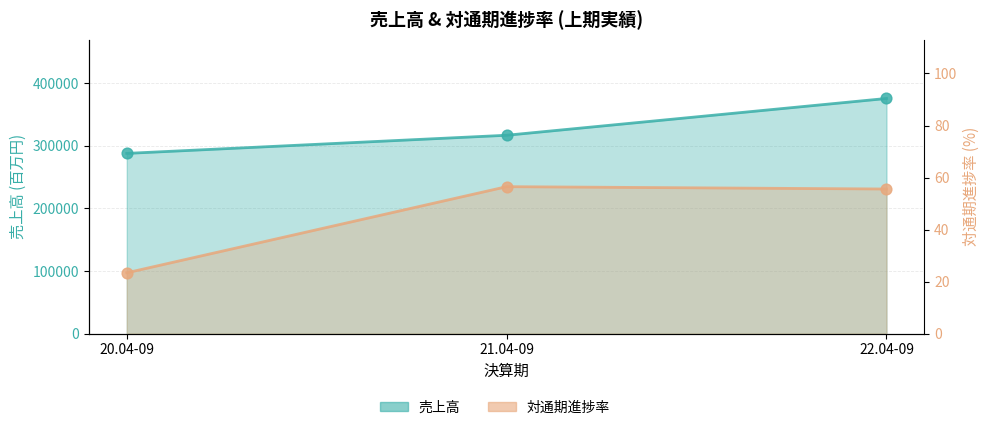

What is the total value across all series at 22.04-09?

375779.6